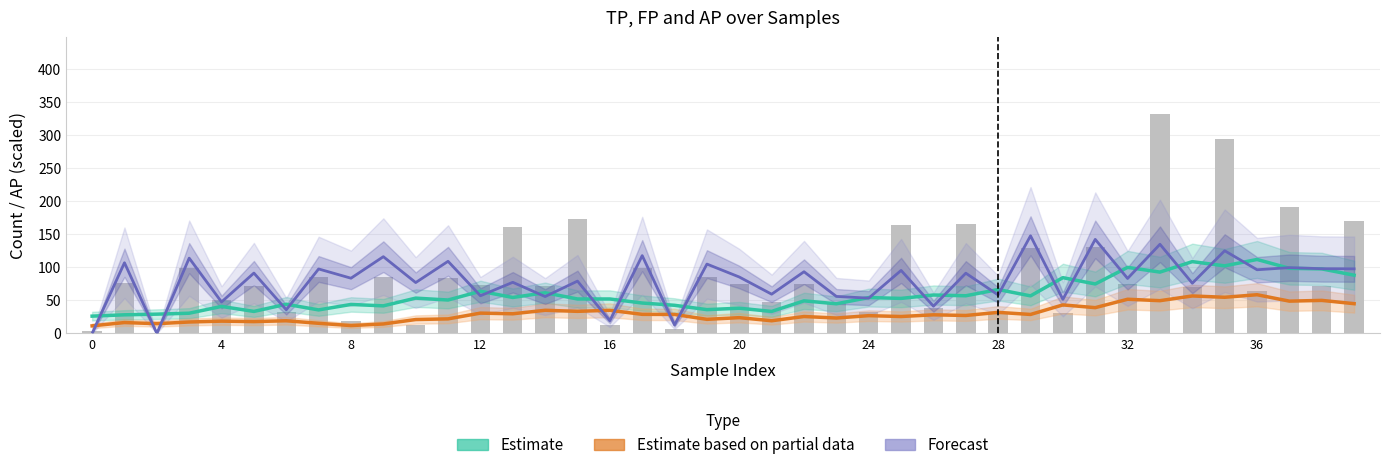

What is the value of the Estimate (TP smooth) bar at the 3rd from the left?

29.1